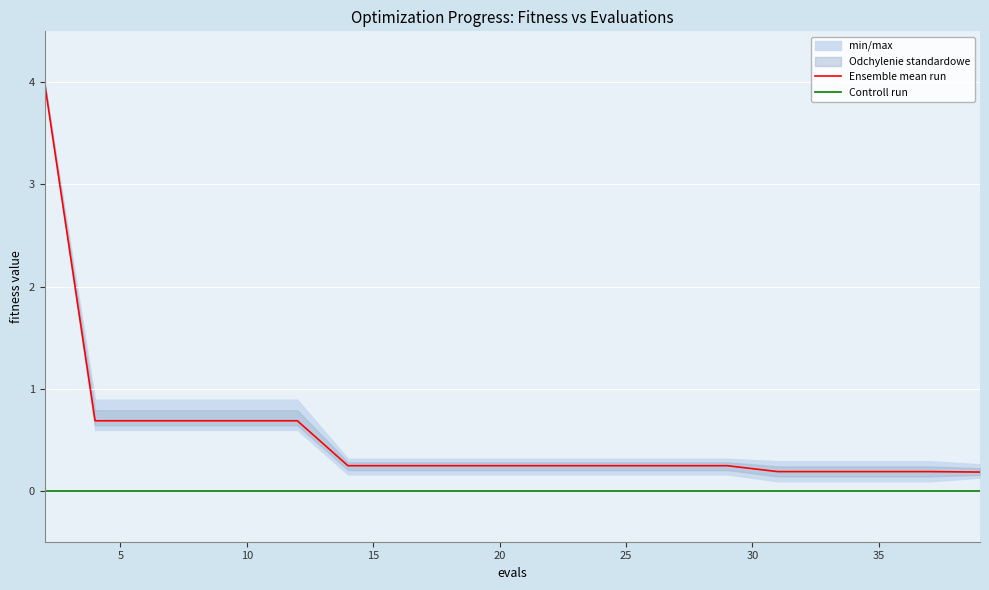

True or false: Controll run and Ensemble mean run cross at least once.

False